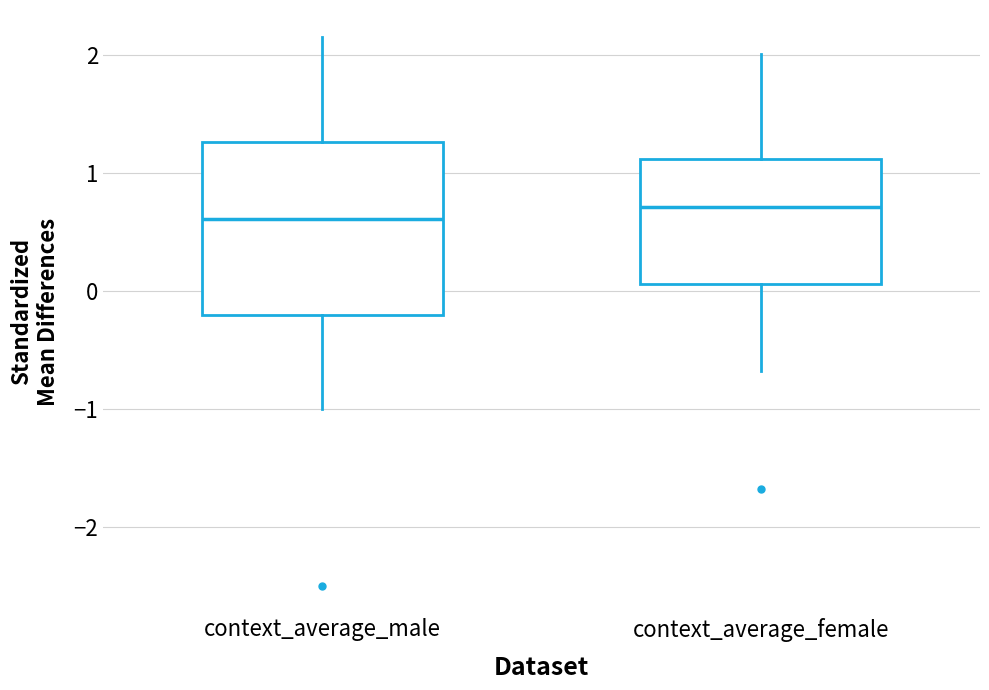

Which box's median line is the highest?

context_average_female